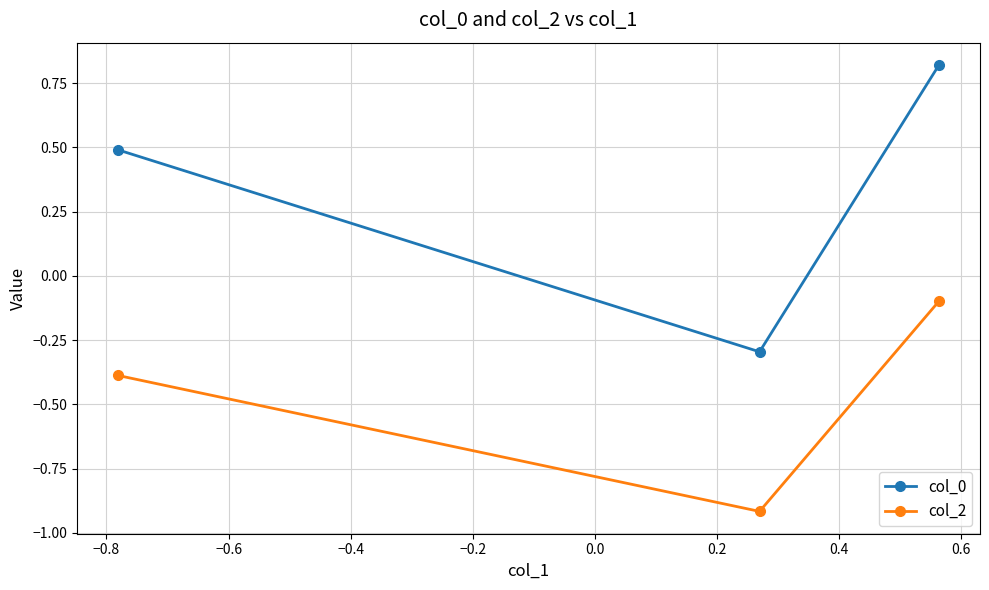

At how many categories does at least one series exceed 0?

2